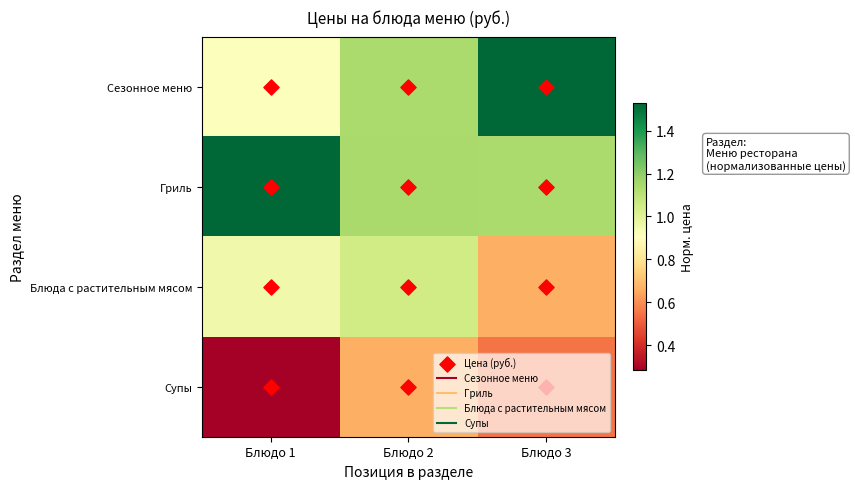

Reading left to right, list all the values displayed in this chart.

Сезонное меню: Блюдо 1=0.9	Блюдо 2=1.1	Блюдо 3=1.5
Гриль: Блюдо 1=1.5	Блюдо 2=1.1	Блюдо 3=1.1
Блюда с растительным мясом: Блюдо 1=1.0	Блюдо 2=1.0	Блюдо 3=0.7
Супы: Блюдо 1=0.3	Блюдо 2=0.7	Блюдо 3=0.6